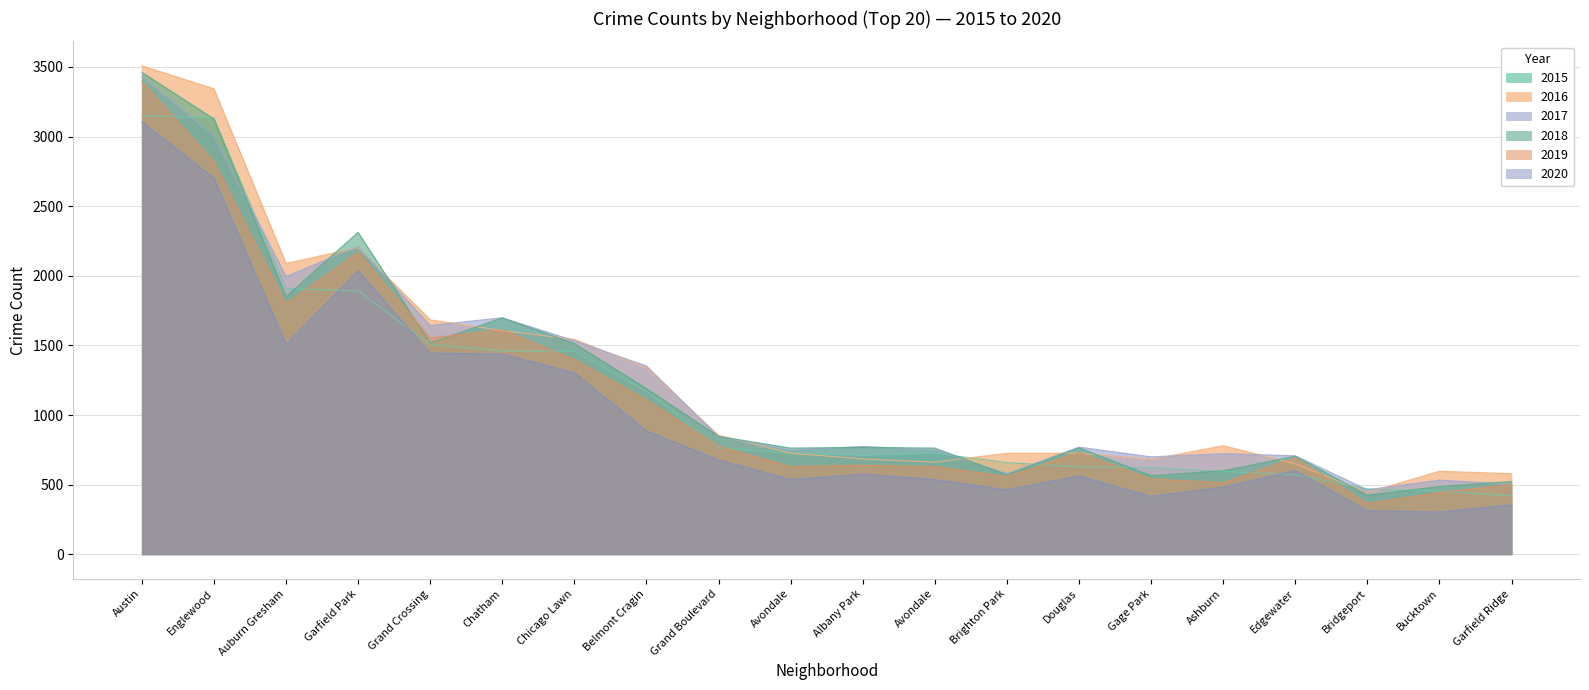

Which has a higher value, Bridgeport or Chatham?

Chatham